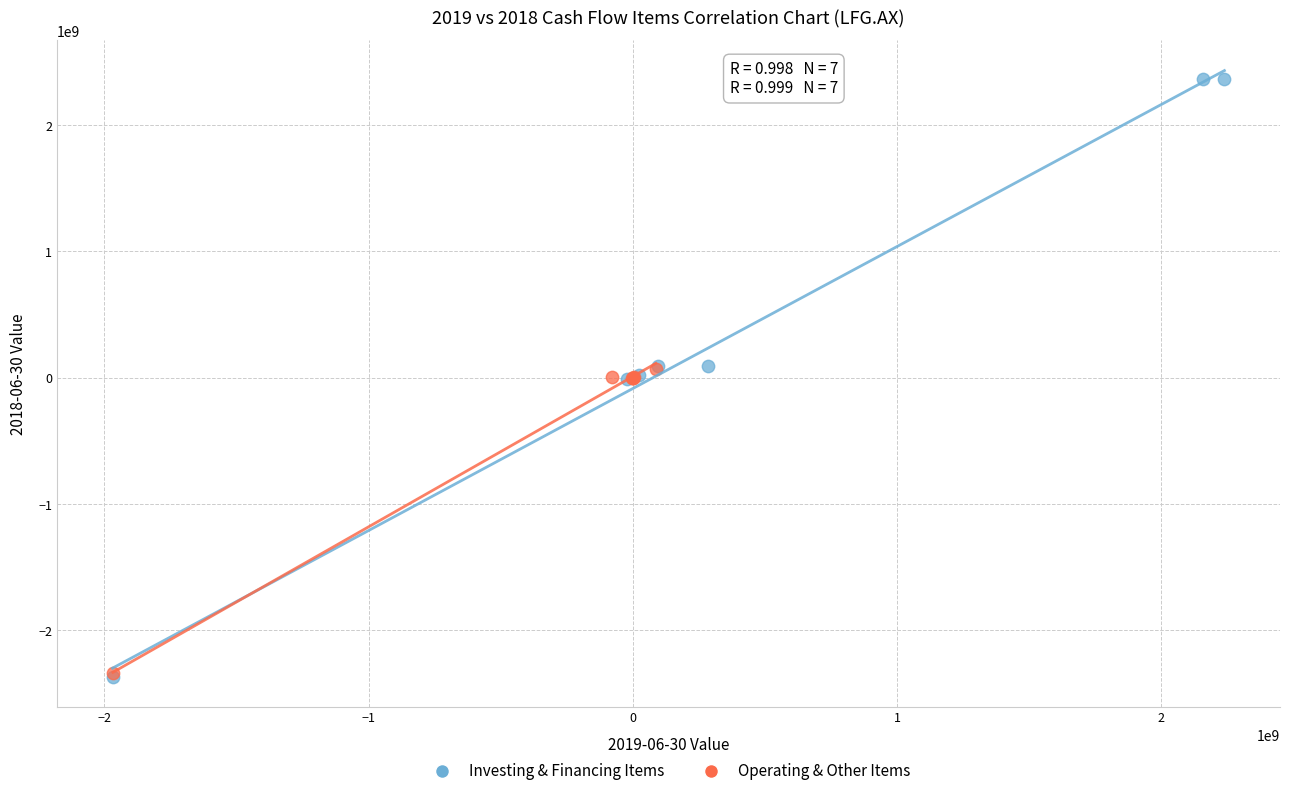

Which series has the widest spread of Y values?

Investing & Financing Items